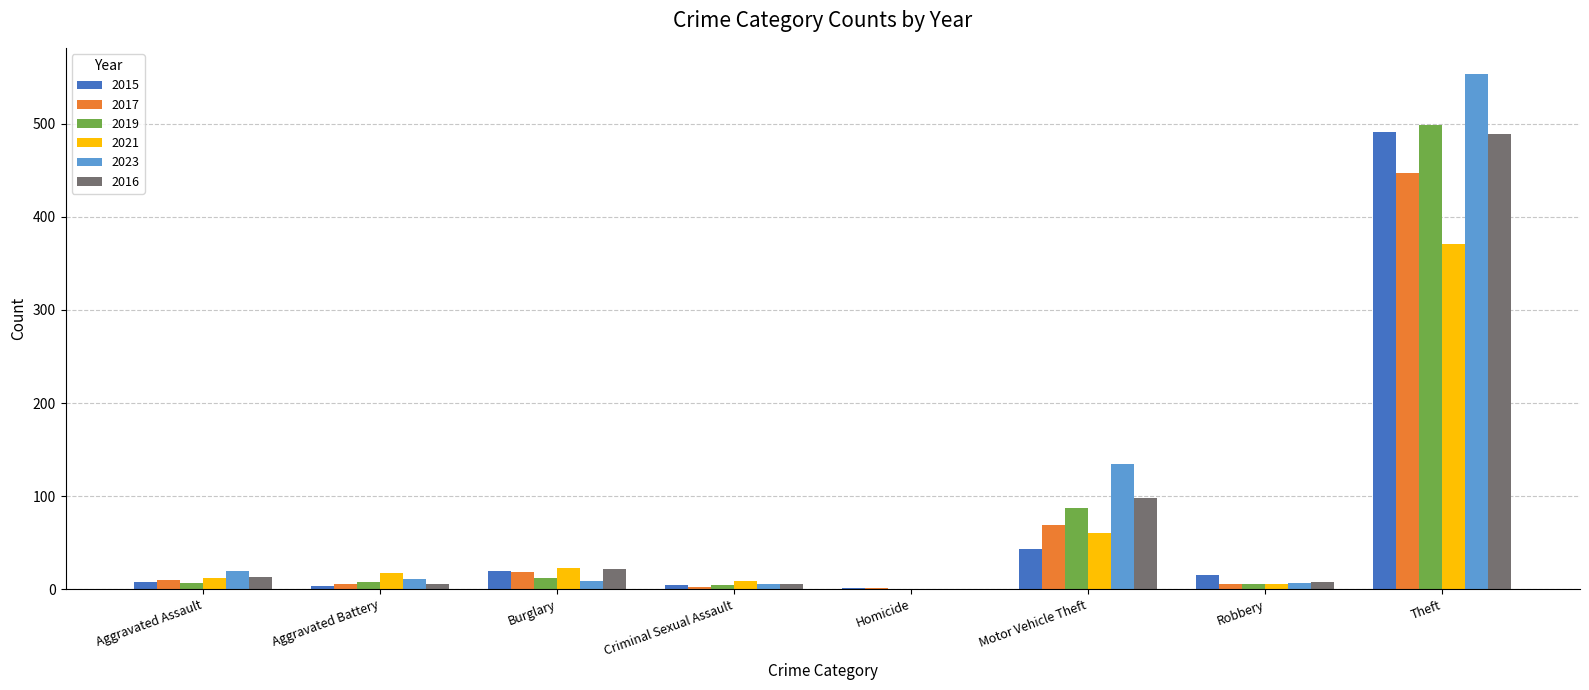

At which label is 2023 closest to 277?

Motor Vehicle Theft